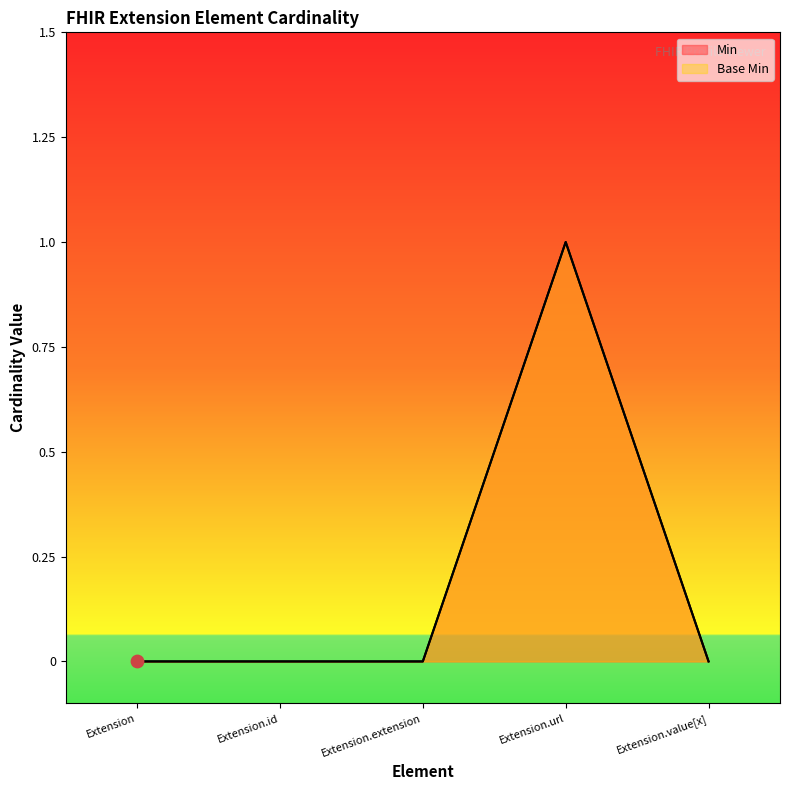

Which series reaches the maximum Y coordinate?

Min